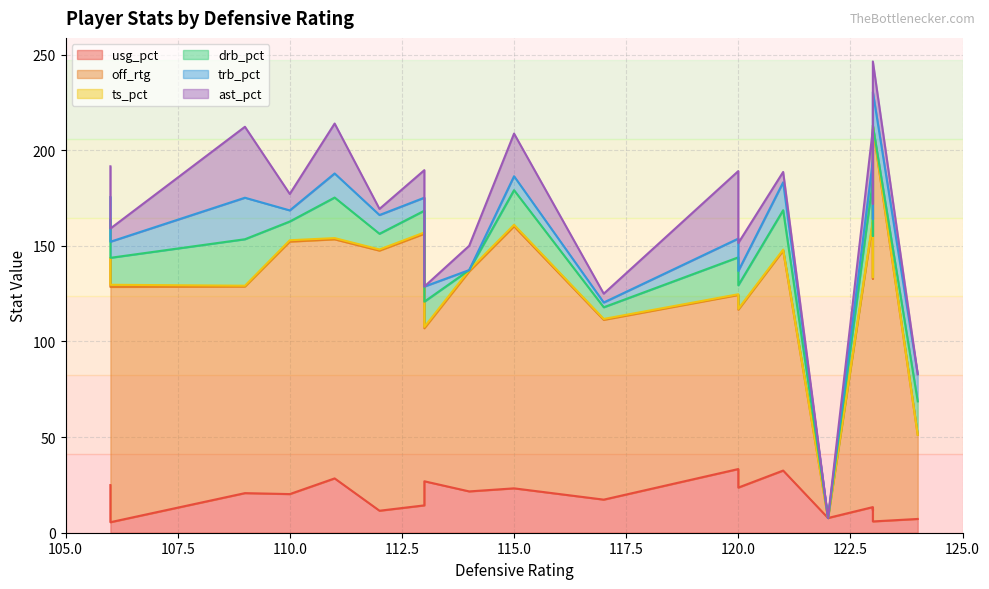

How many times do usg_pct and ast_pct cross each other?

9